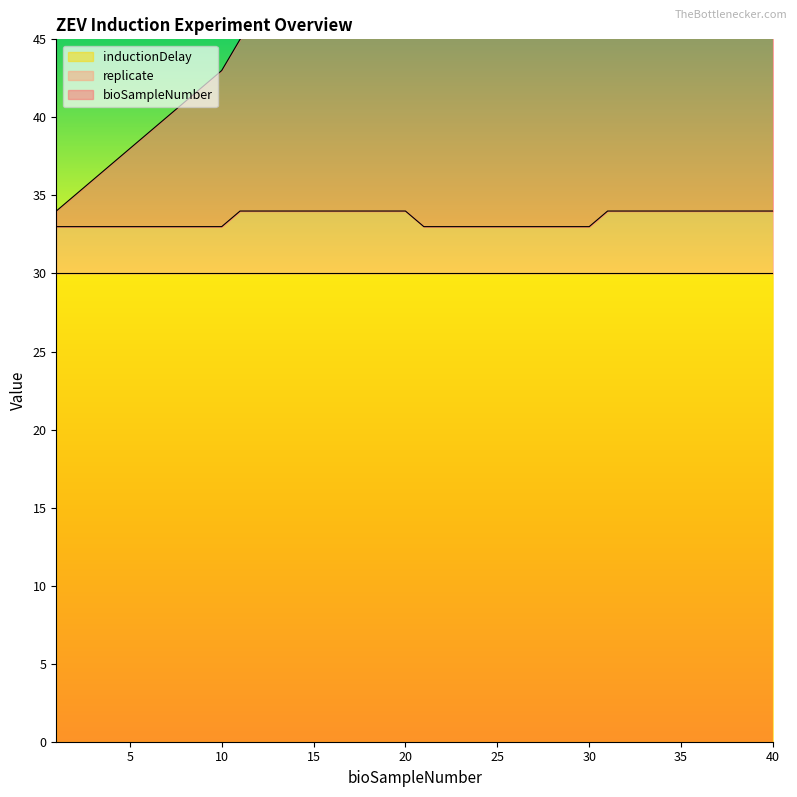

The value of replicate at 30 is 33. True or false?

True